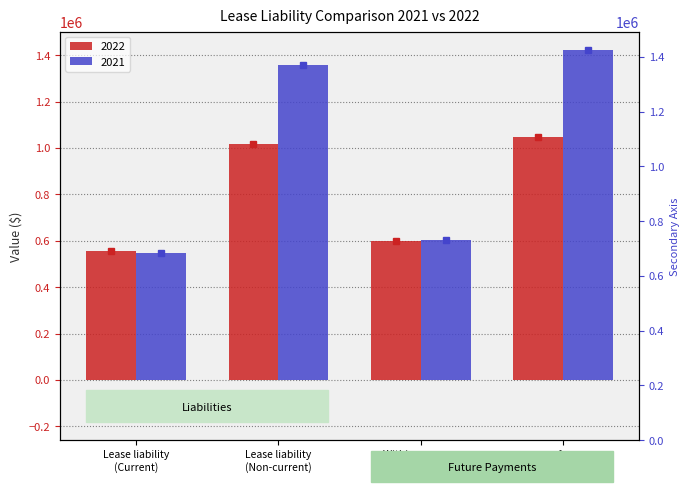

What is the difference between the second highest and second lowest values in the 2021 series?

754733